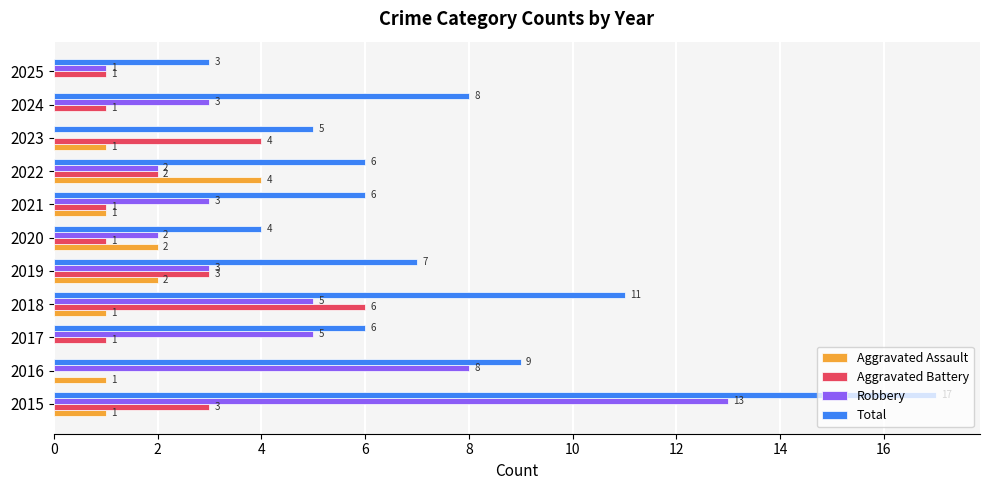

What is the sum of all Robbery values?

45